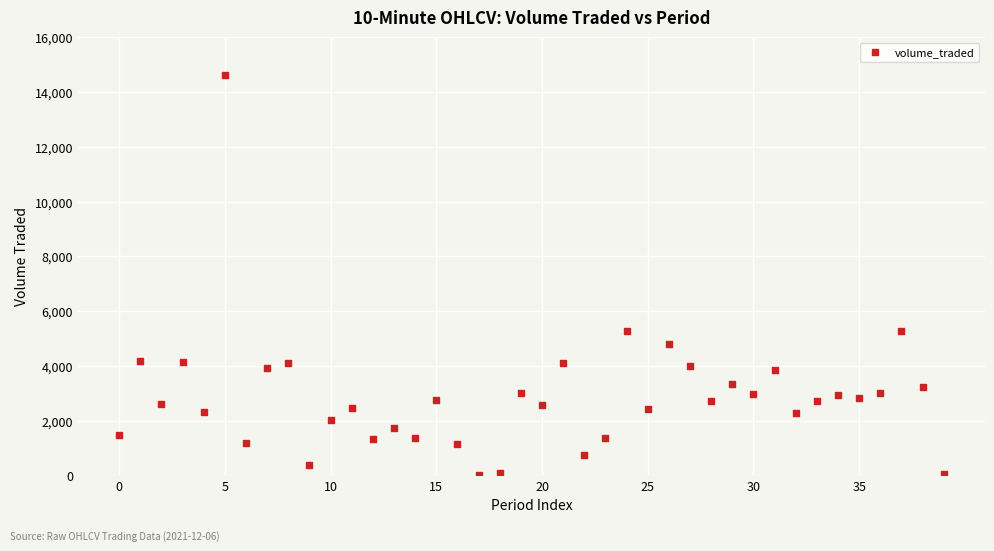

What is the range of Y values (max minus min)?

14606.4